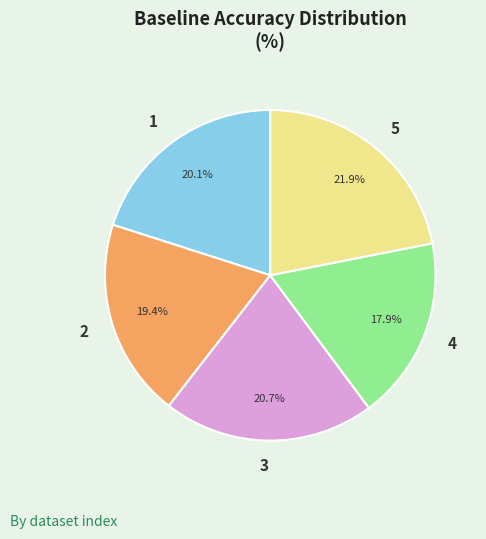

Is there a majority slice in this chart?

No